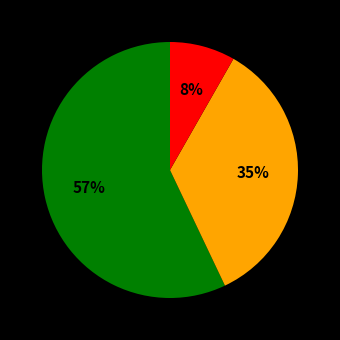

To the nearest percent, what is the average slice percentage?

33%